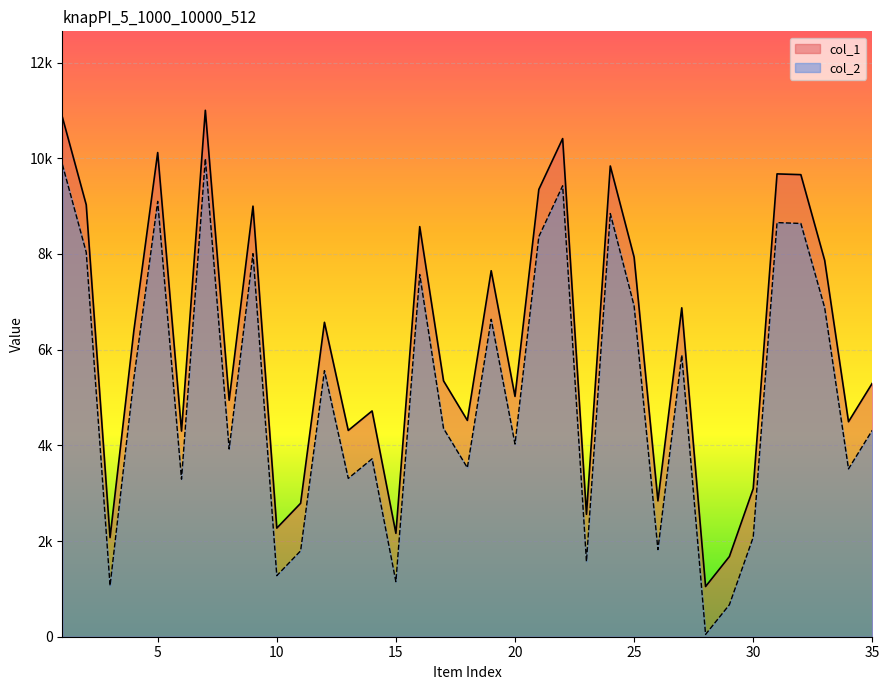

Reading left to right, extract all data points from this chart.

col_1: 10857	9028	2072	6398	10119	4298	11002	4942	8999	2270	2789	6571	4311	4719	2161	8571	5347	4521	7649	5023	9348	10411	2558	9838	7932	2839	6874	1049	1676	3095	9673	9657	7866	4493	5299
col_2: 9867	8034	1065	5398	9099	3293	9992	3923	8006	1276	1795	5561	3309	3718	1150	7569	4352	3532	6635	4026	8362	9424	1572	8844	6914	1821	5886	48	669	2079	8655	8637	6876	3508	4316